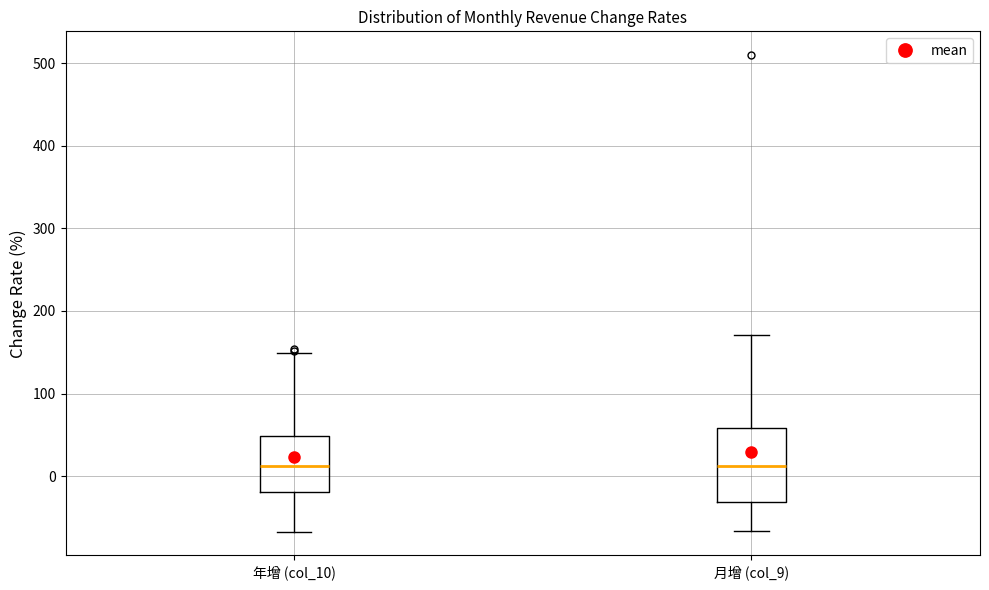

Reading left to right, transcribe this box plot: for each box, give where its median line is, the range the box spans, and where its two whiskers end, as read against the y-axis. The values are not printed on the chart, so give them approximately, as read against the axis.

年增 (col_10): median 10, box -20 to 50, whiskers -70 to 150
月增 (col_9): median 10, box -30 to 60, whiskers -70 to 170